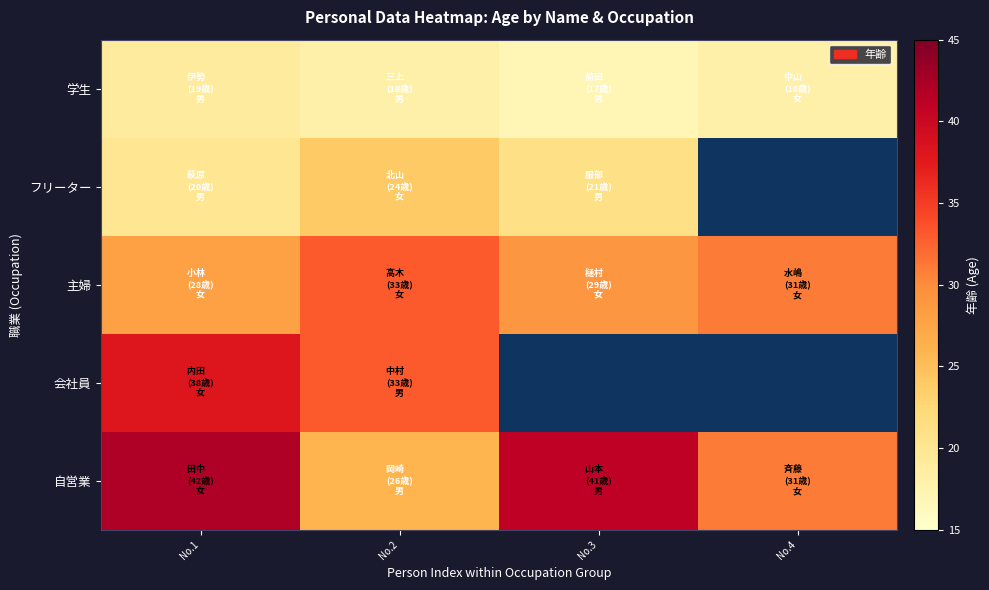

Is the value of 主婦 at No.2 greater than the value of 学生 at No.2?

Yes